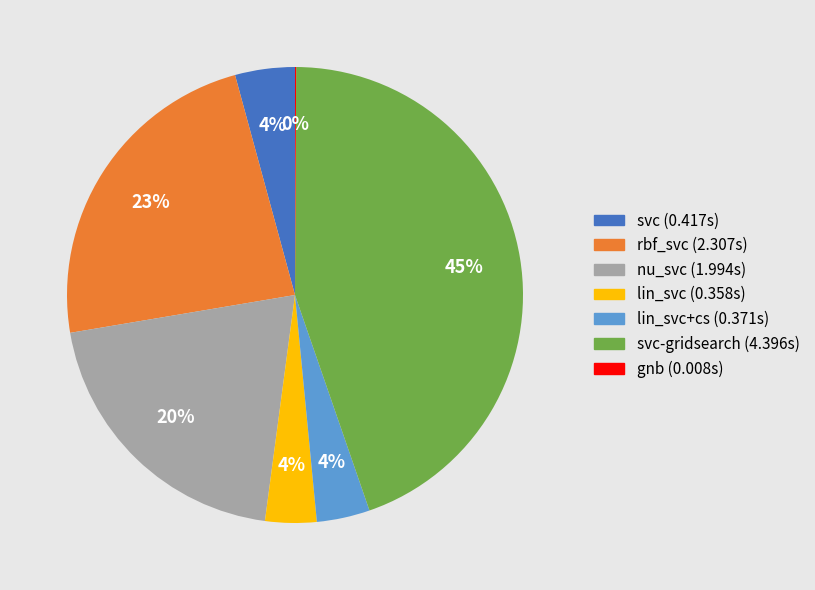

Is there any slice that represents more than half of the pie?

No